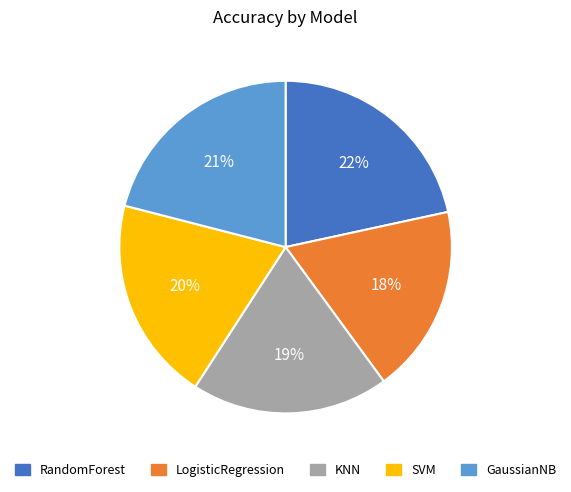

Is the sum of LogisticRegression and KNN greater than half?

No